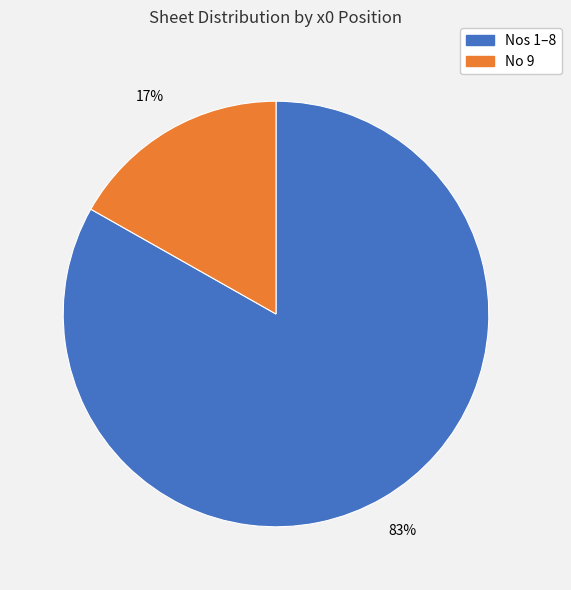

How many slices are in this pie chart?

2